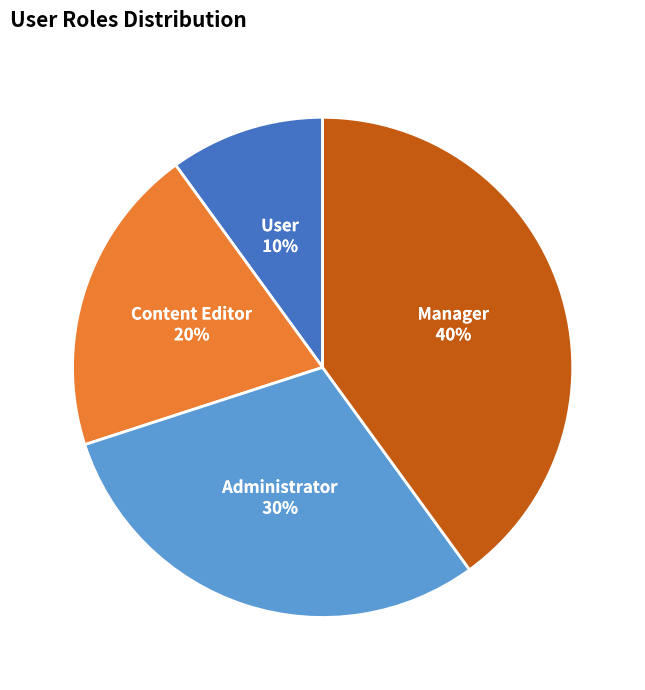

To the nearest percent, what portion does Administrator represent?

30%